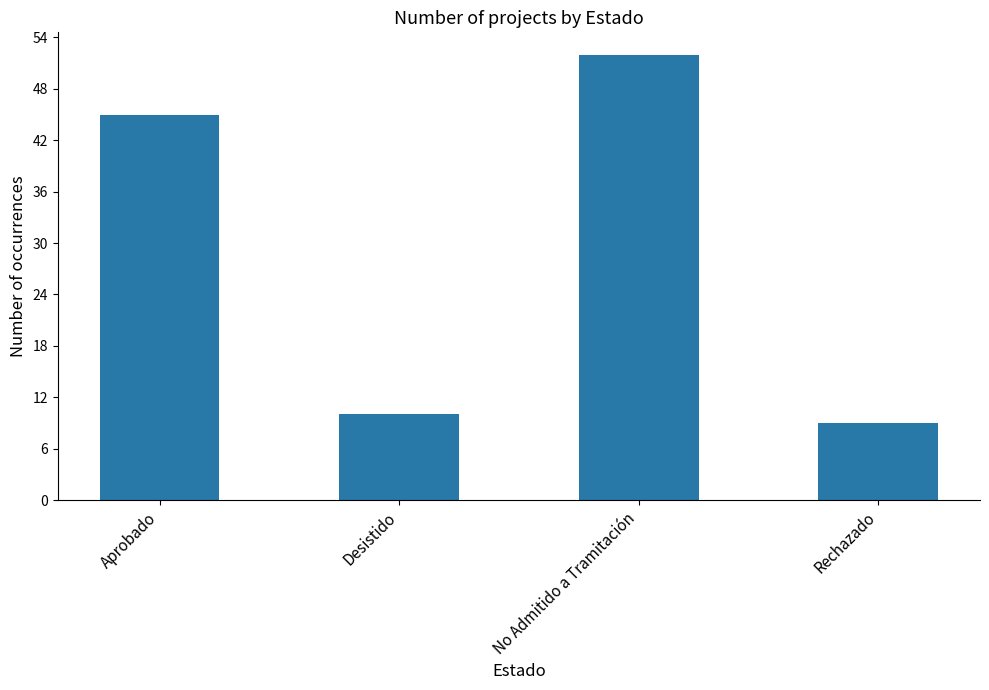

Is it true that the value at No Admitido a Tramitación is 11?

False